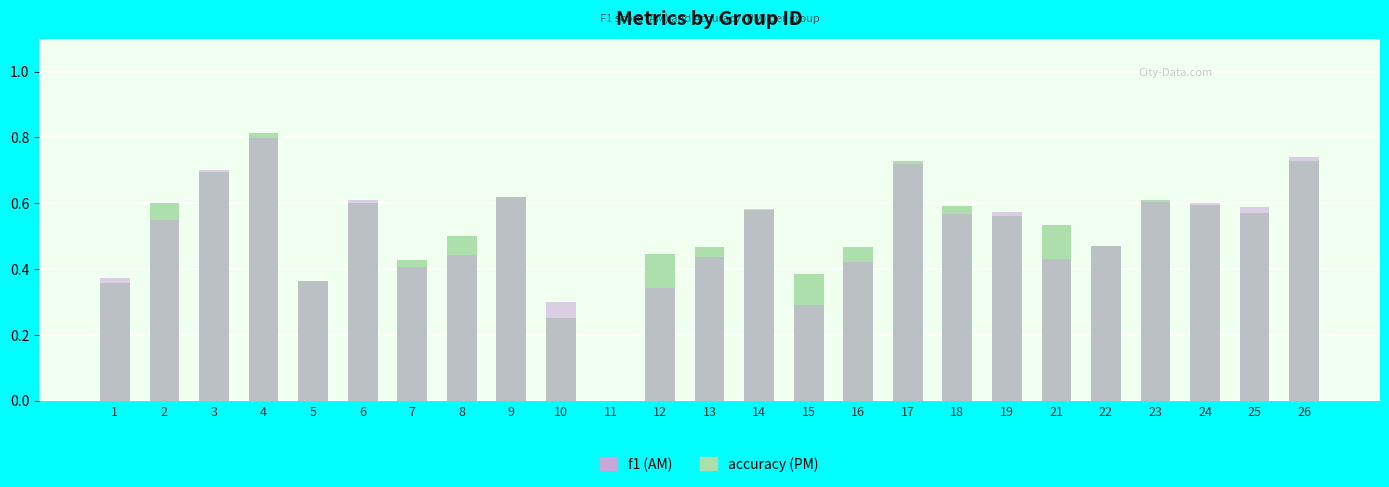

What is the value of the f1 bar at the 16th from the left?

0.4